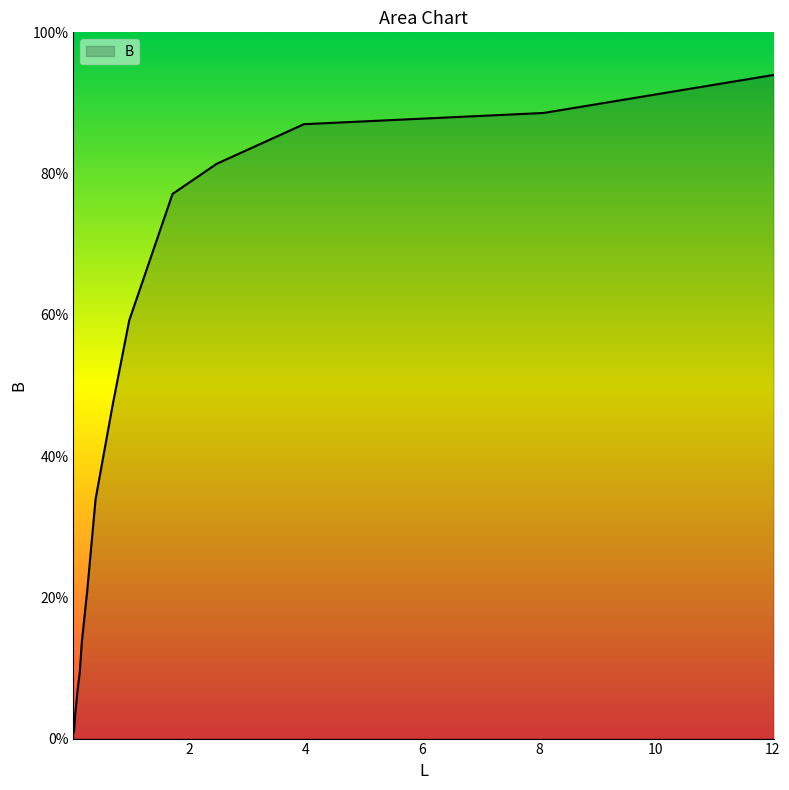

Does the chart have visible grid lines?

No